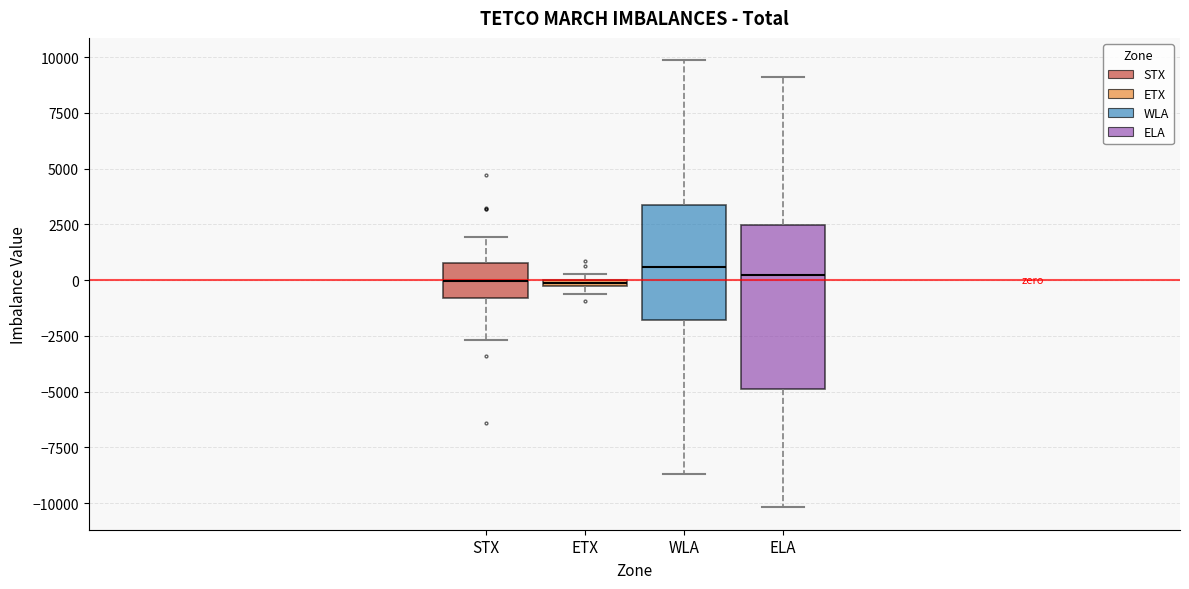

Where does the upper whisker of the box for WLA end on the y-axis? The values are not printed on the chart, so give them approximately, as read against the axis.

10000